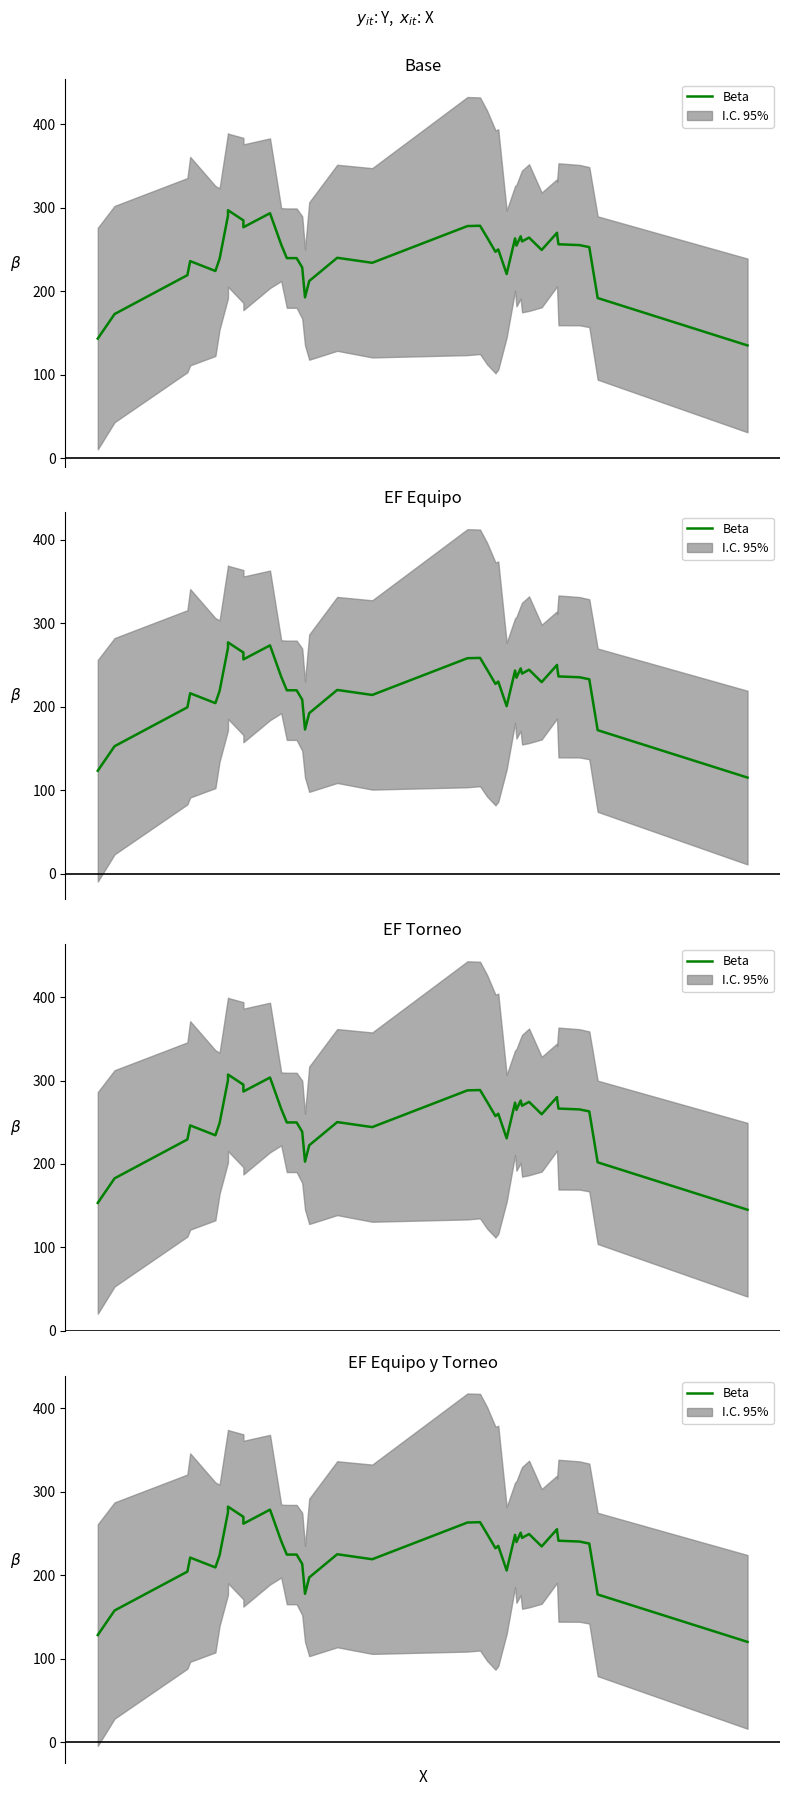

Is this an area chart (filled region under the line)?

No